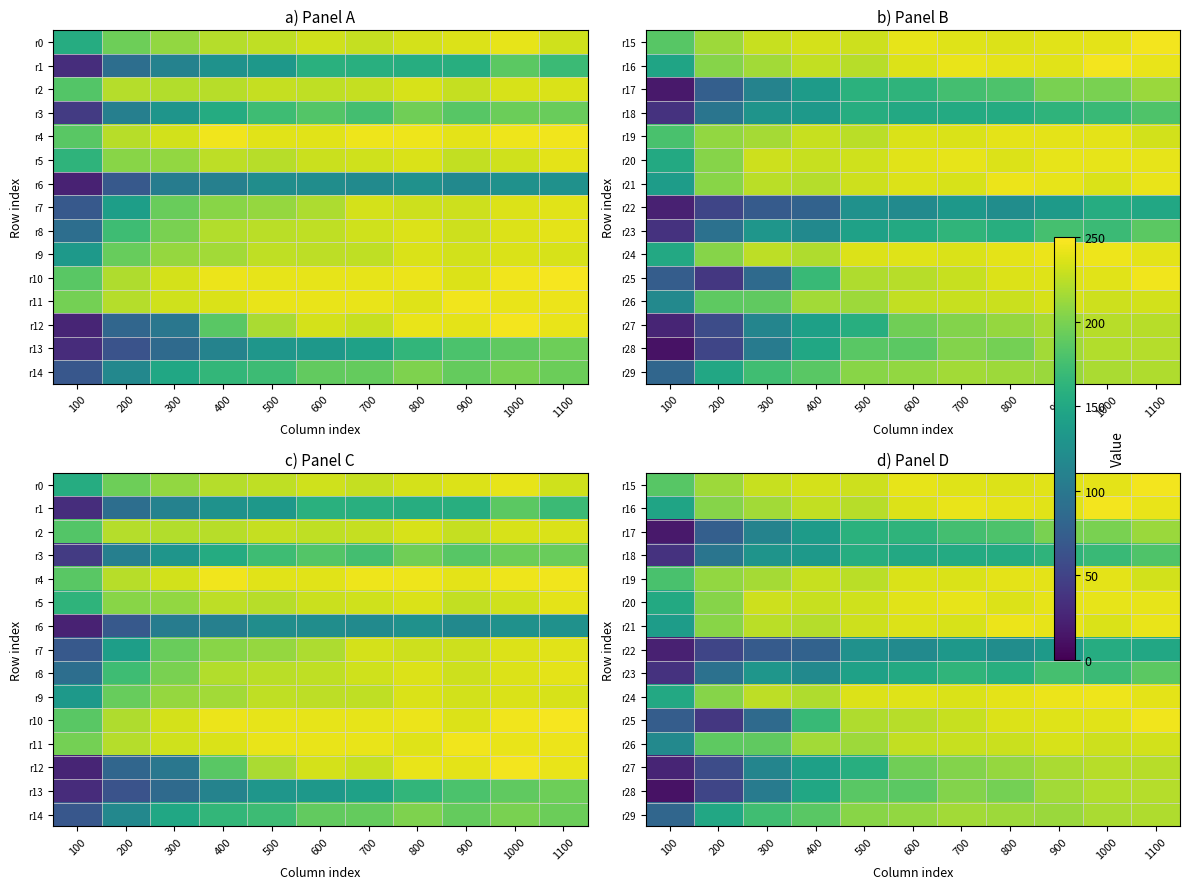

What is the difference between the highest and lowest values at 300?

159